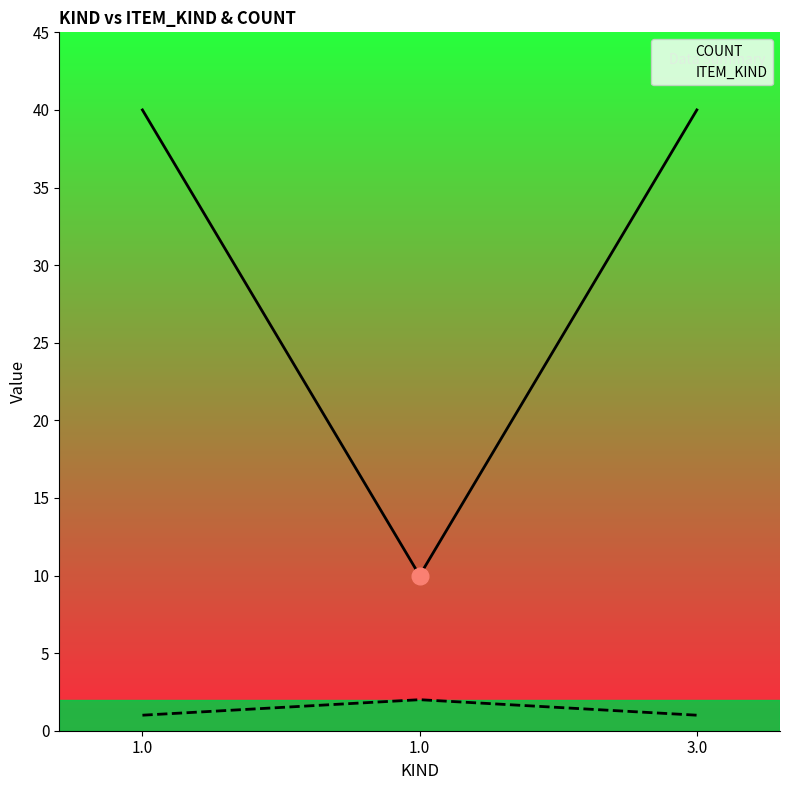

Which series has the largest range (max minus min)?

COUNT